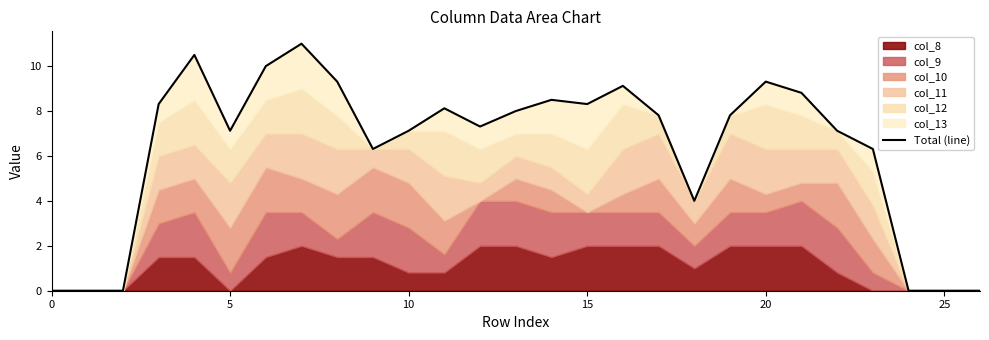

Reading right to left, transcribe all the data shown in this chart.

0.0	0.0	0.0	6.3	7.1	8.8	9.3	7.8	4.0	7.8	9.1	8.3	8.5	8.0	7.3	8.1	7.1	6.3	9.3	11.0	10.0	7.1	10.5	8.3	0.0	0.0	0.0